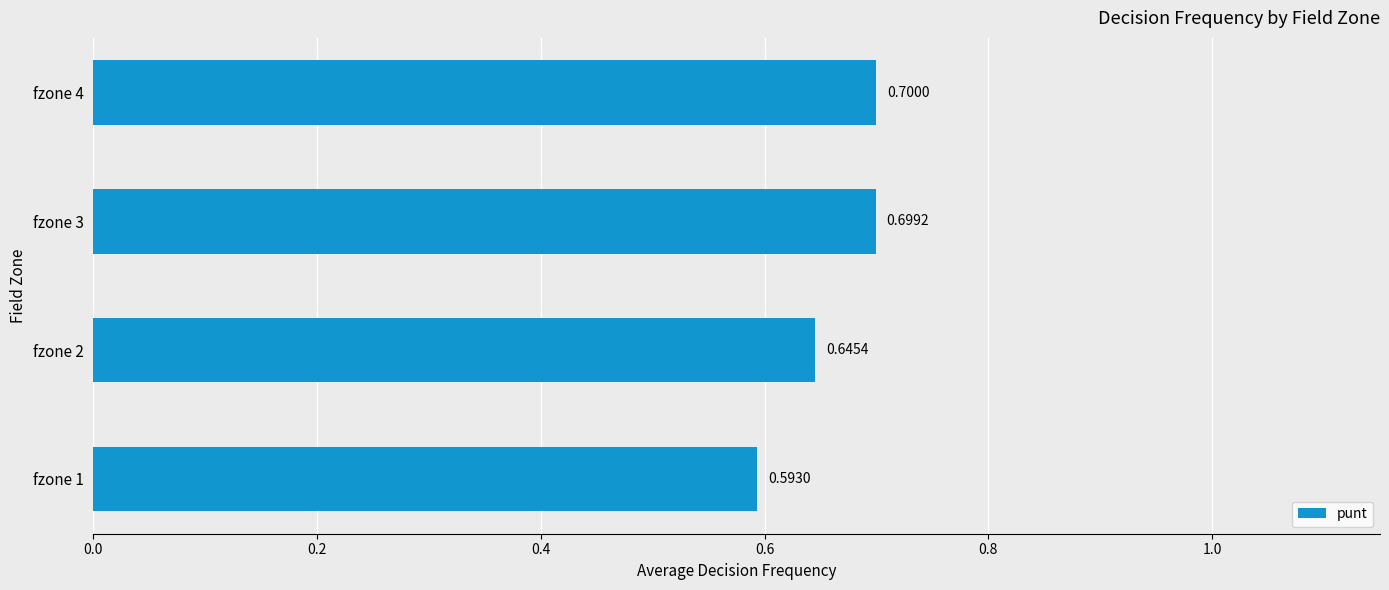

List the labels in order of value, largest first.

fzone 4, fzone 3, fzone 2, fzone 1